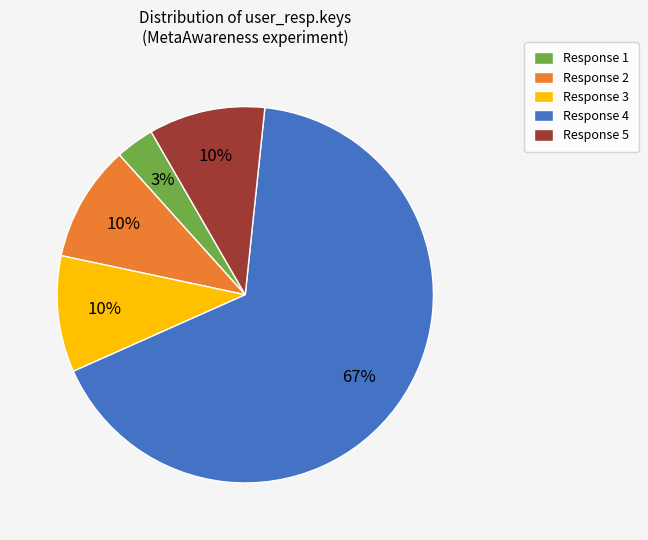

Is the sum of Response 4 and Response 3 greater than half?

Yes